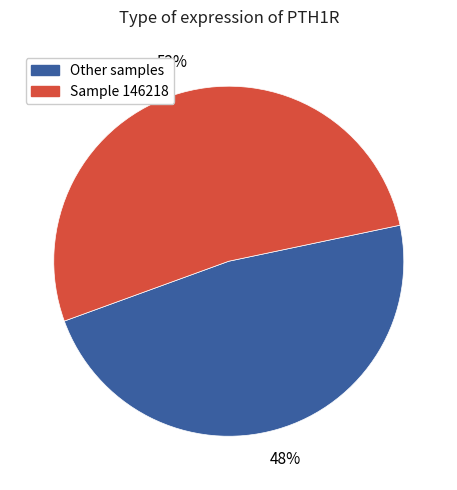

Rank the categories by value from lowest to highest.

Other samples, Sample 146218